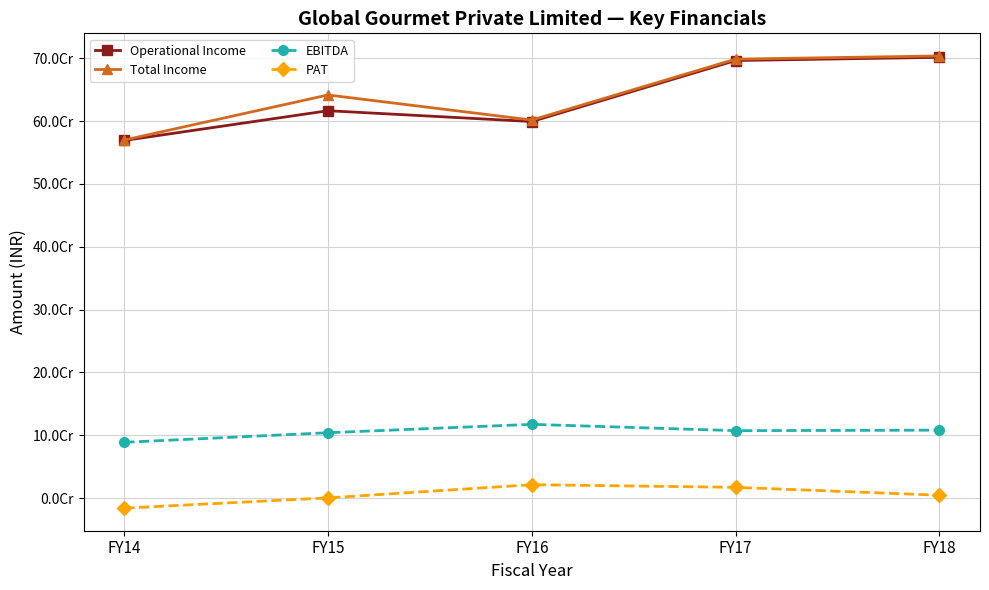

At which category does Total Income reach its first local peak?

FY15